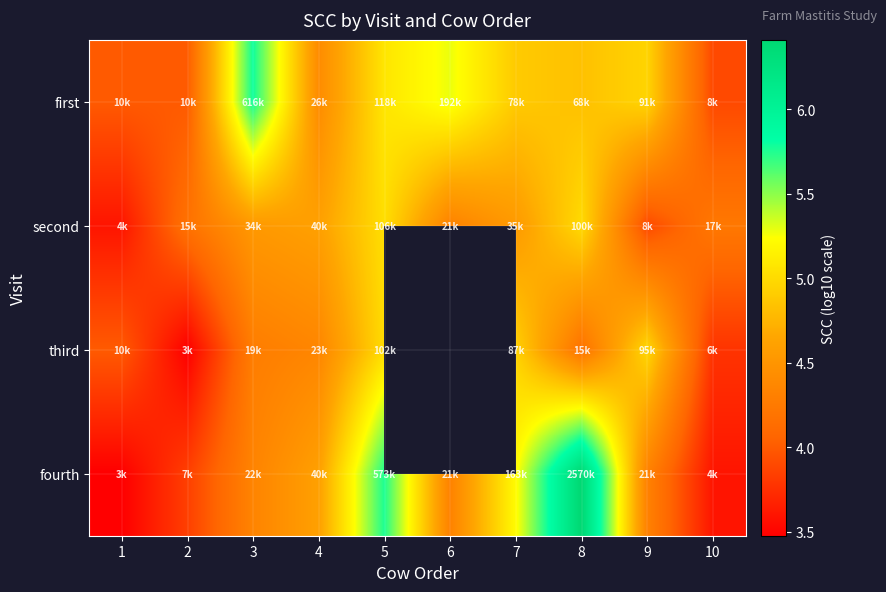

What value does the fourth series have at 1?

3.5